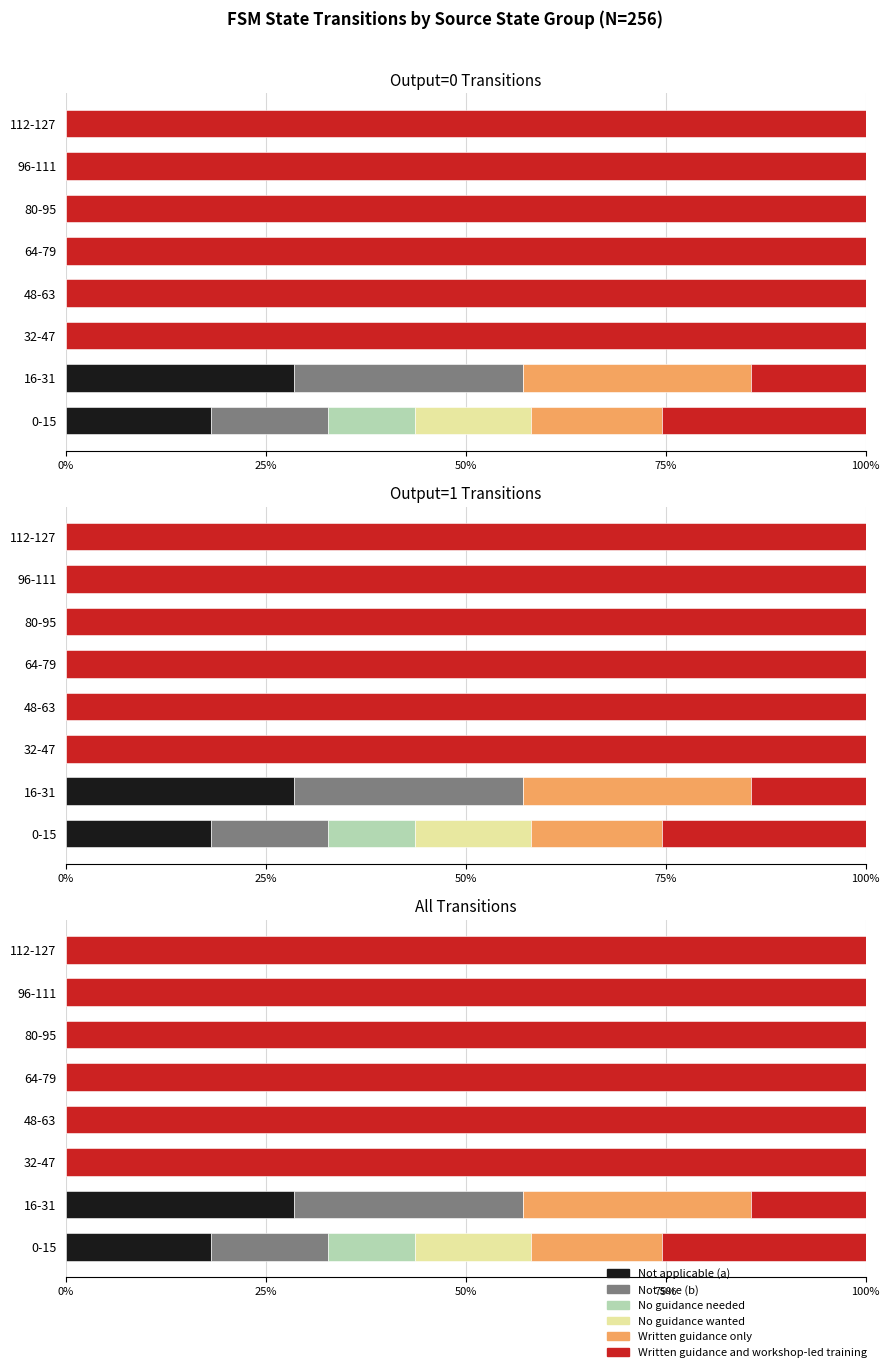

Rank the series by their maximum value, from lowest to highest.

No guidance needed, No guidance wanted, Written guidance only, Not applicable (a), Not sure (b), Written guidance and workshop-led training